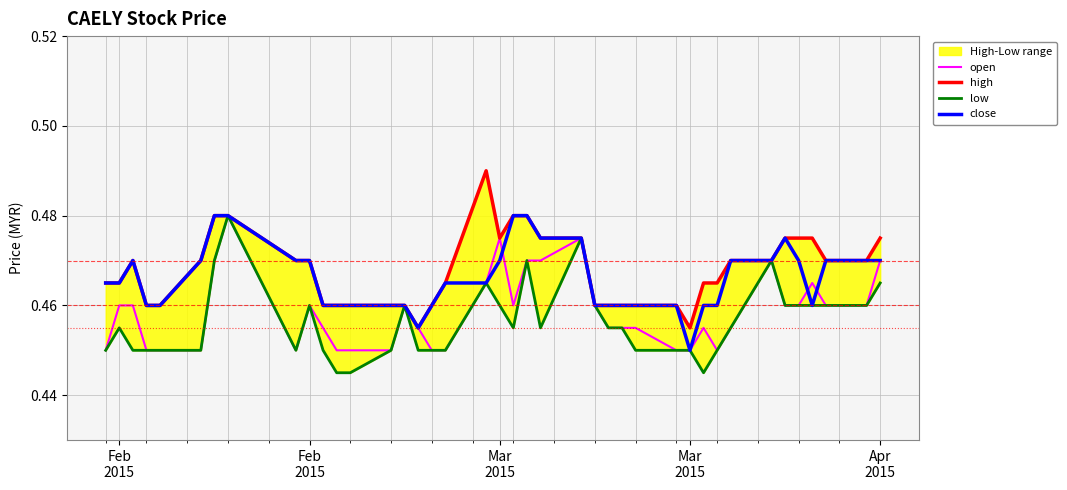

In low, how many points are lower than both neighbors (excluding endpoints)?

4